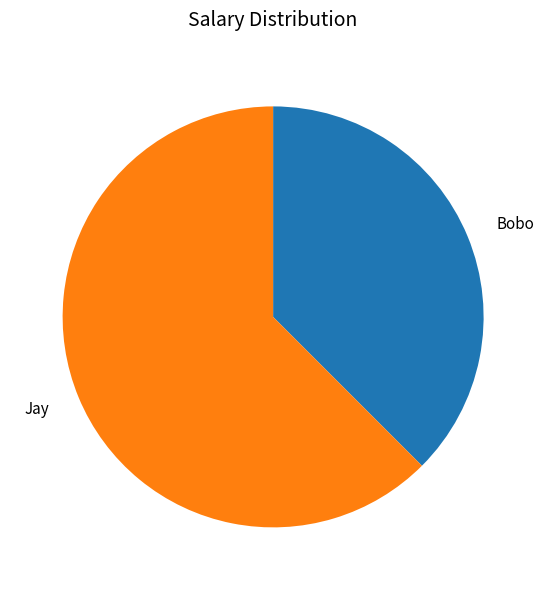

Does any single category account for the majority?

Yes